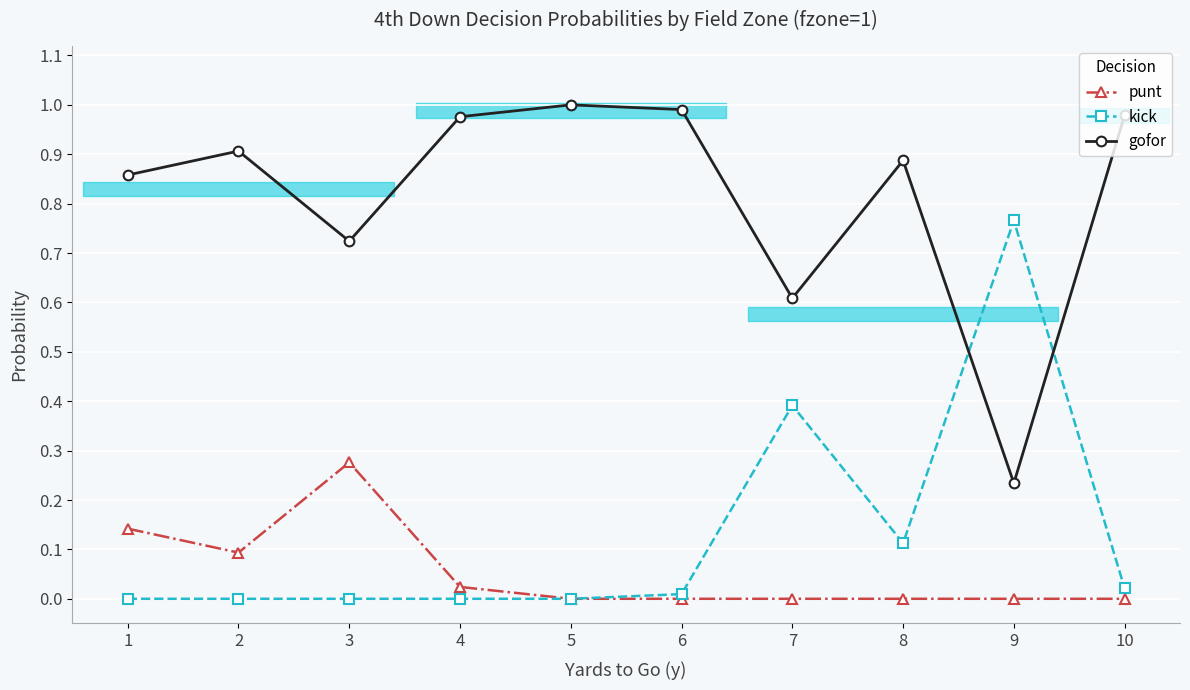

At which category does punt reach its first local peak?

3